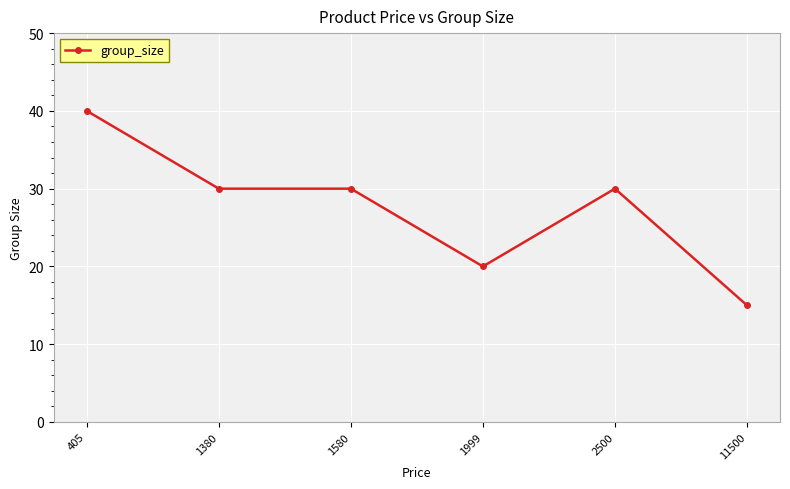

Which label corresponds to the largest value in the chart?

405